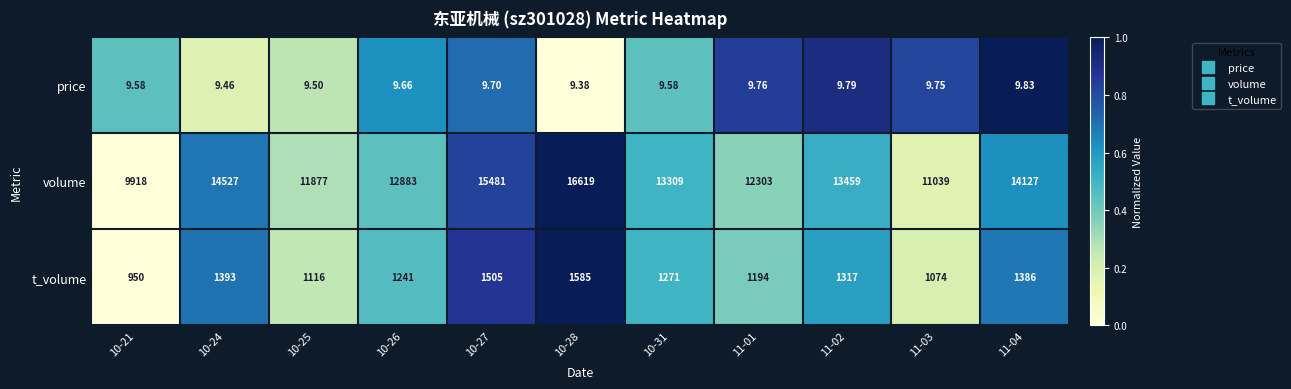

Rank the series by their maximum value, from highest to lowest.

volume, t_volume, price